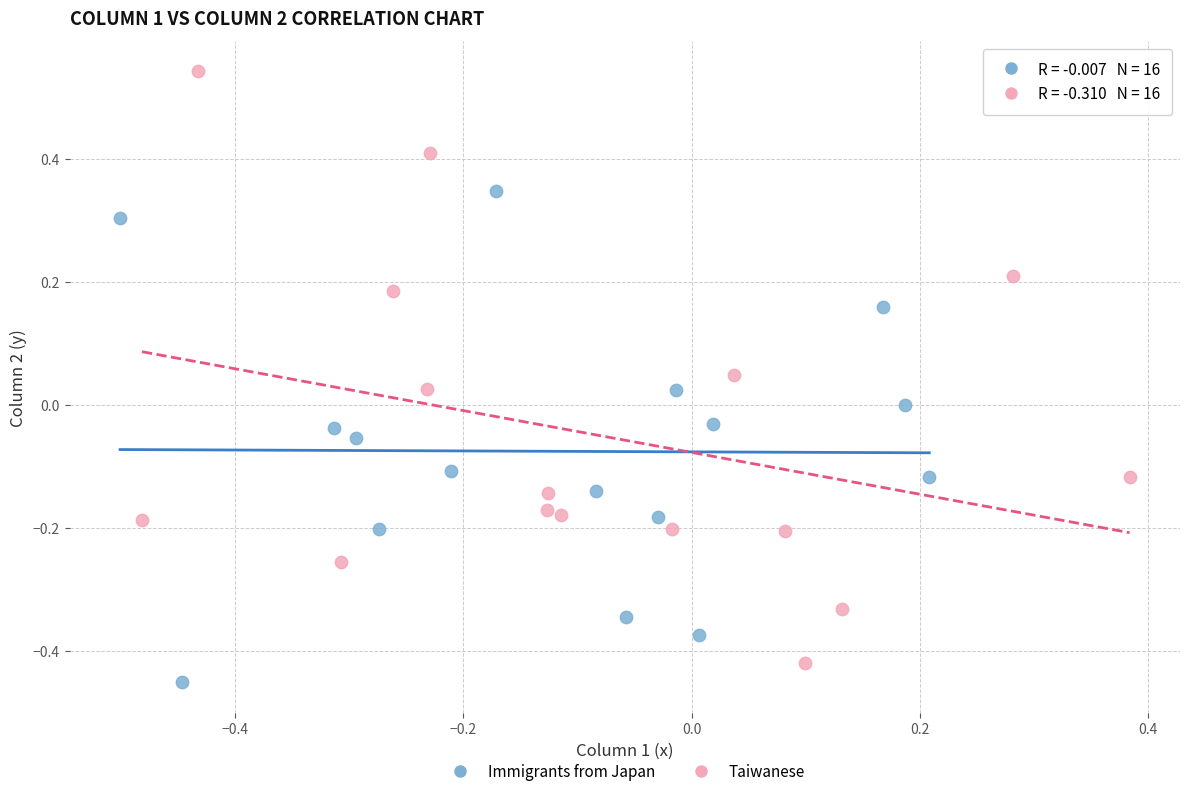

What are all the series names shown in the legend?

Immigrants from Japan, Taiwanese